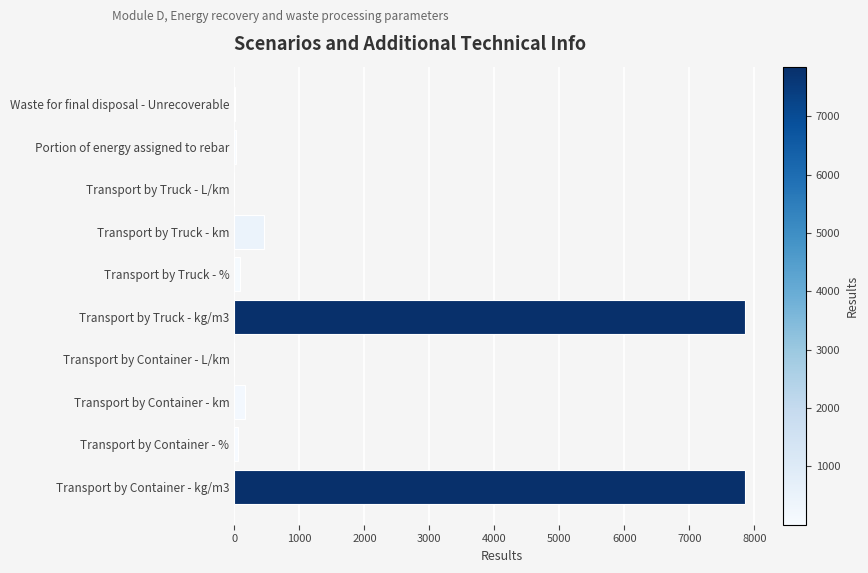

The value at Transport by Container - L/km is 0.0. True or false?

True